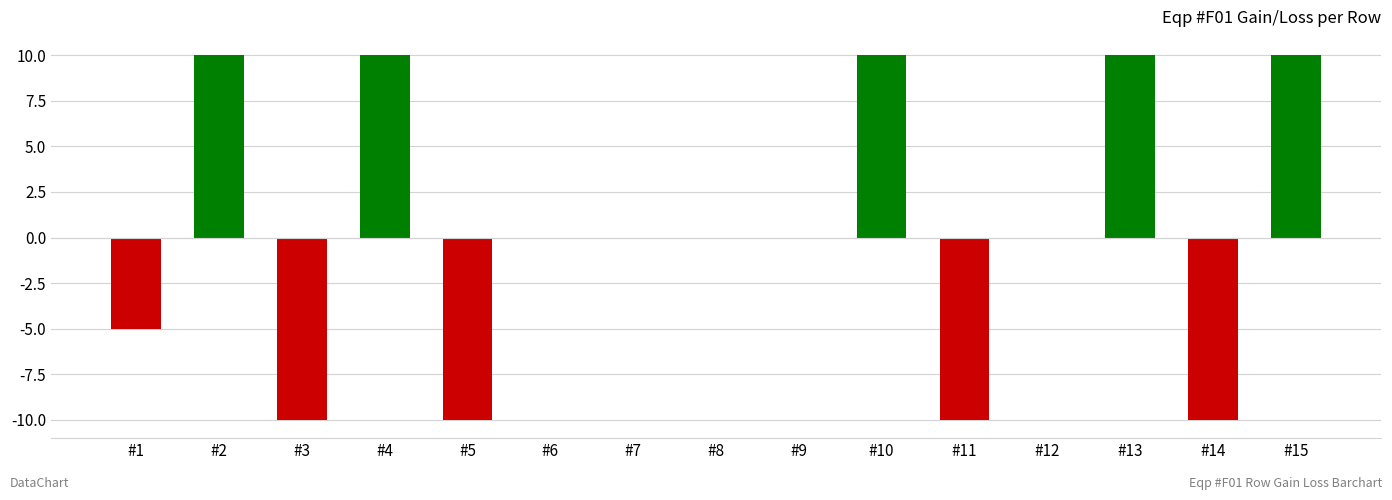

What is the greatest value displayed?

10